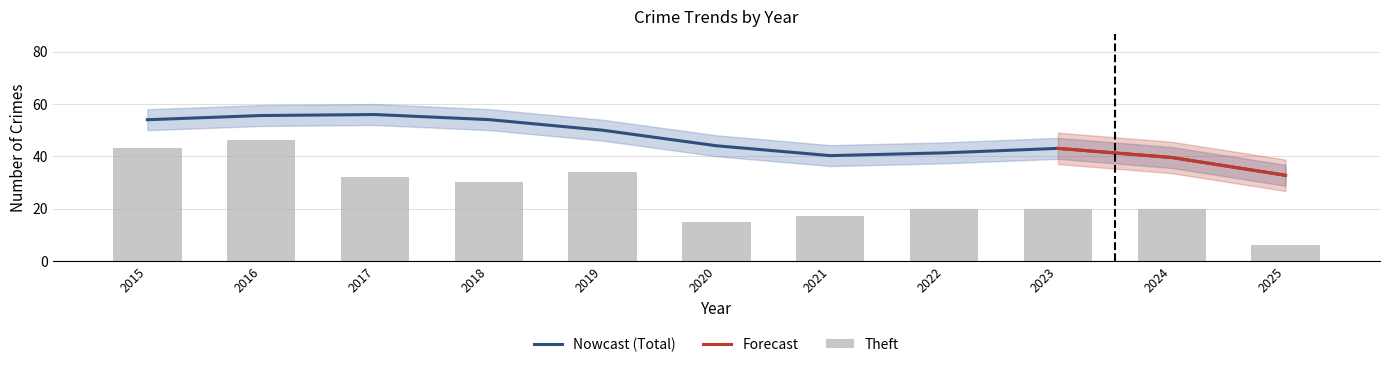

Which category has the lowest value in the Nowcast (Total) series?

2025